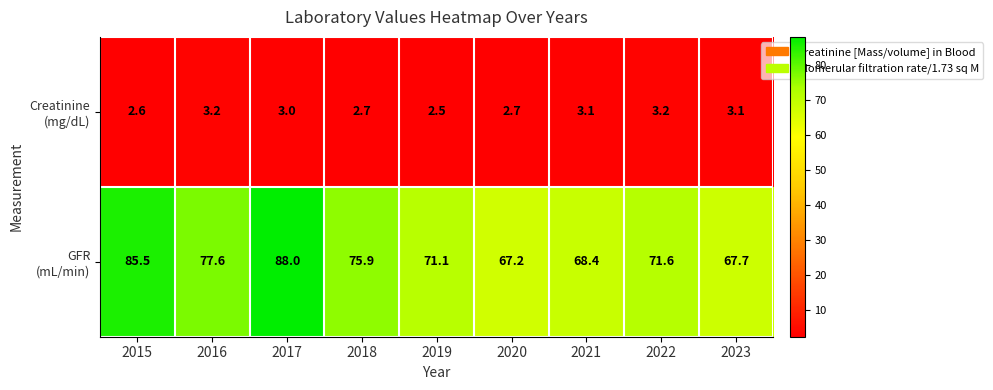

Which label corresponds to the smallest value in the chart?

2019